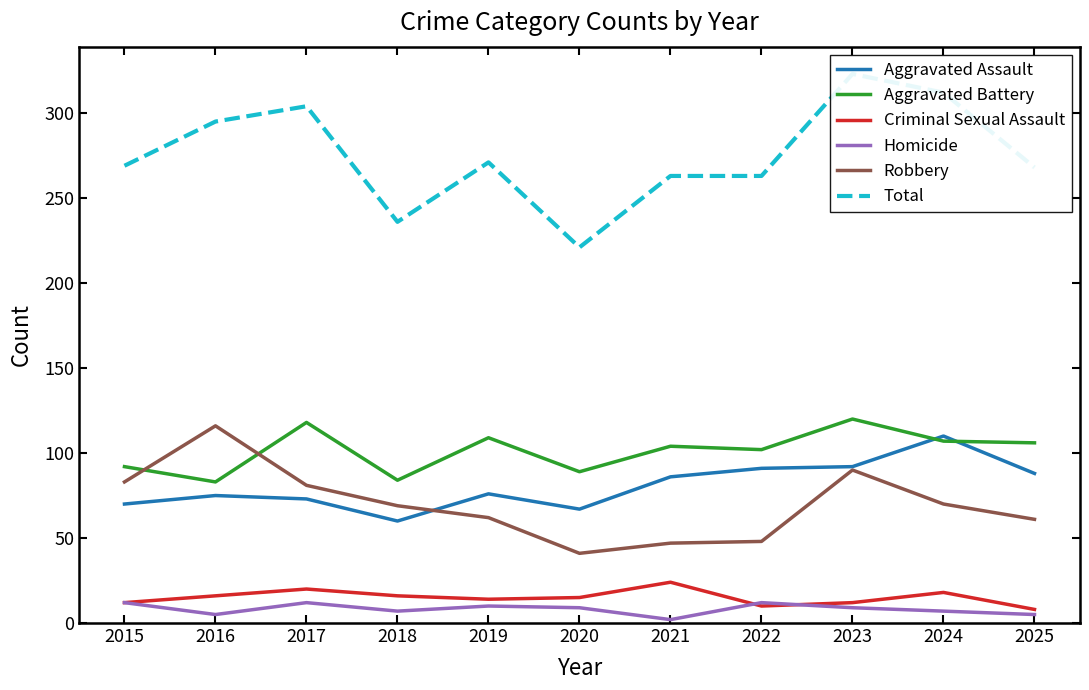

At how many categories does at least one series exceed 264?

7